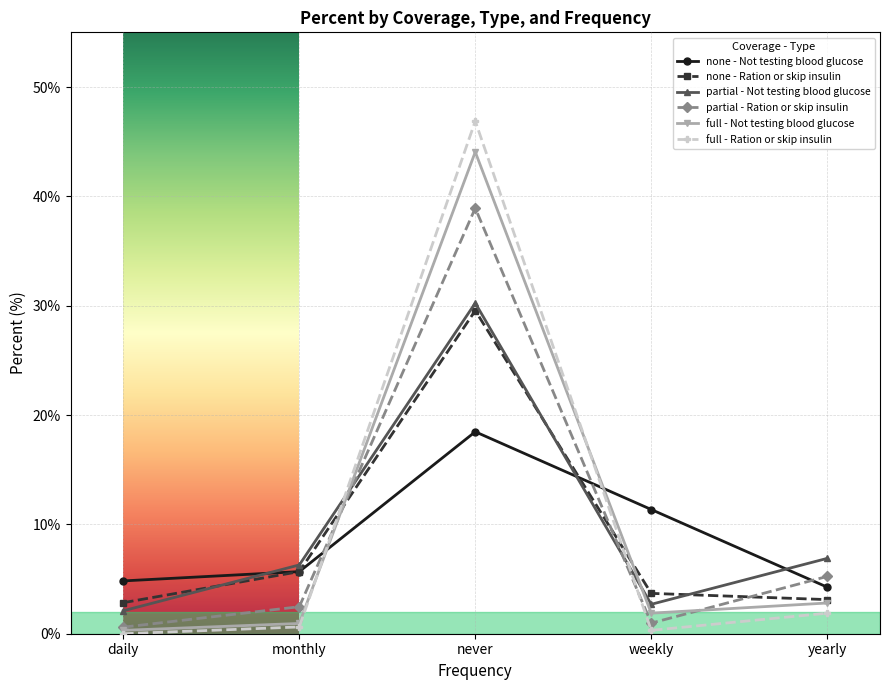

True or false: none - Ration or skip insulin and full - Ration or skip insulin cross at least once.

True